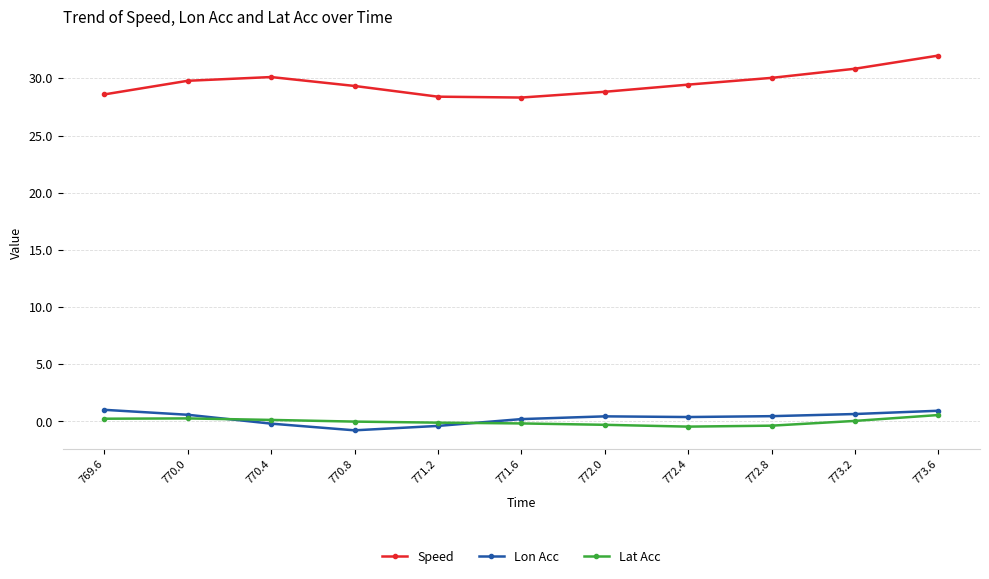

Which series has the widest spread of values?

Speed